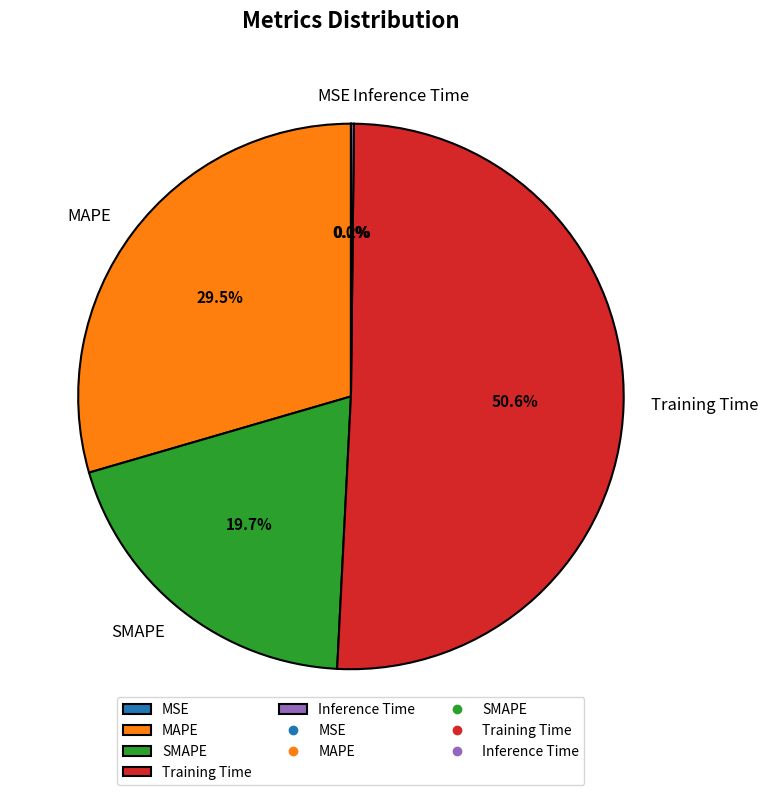

What portion of the pie excludes Training Time?

49.4%